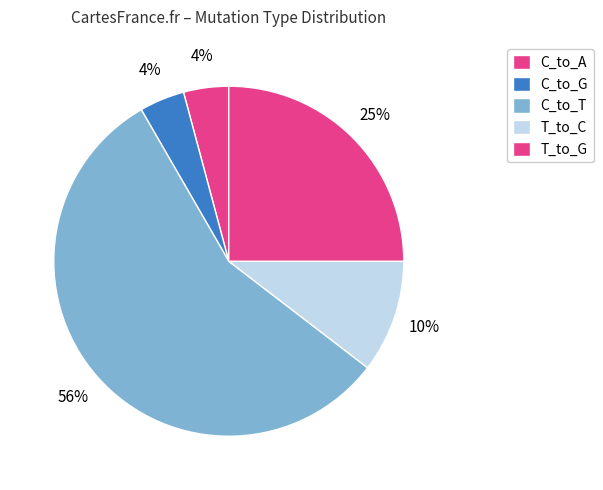

How many segments does this pie chart have?

5